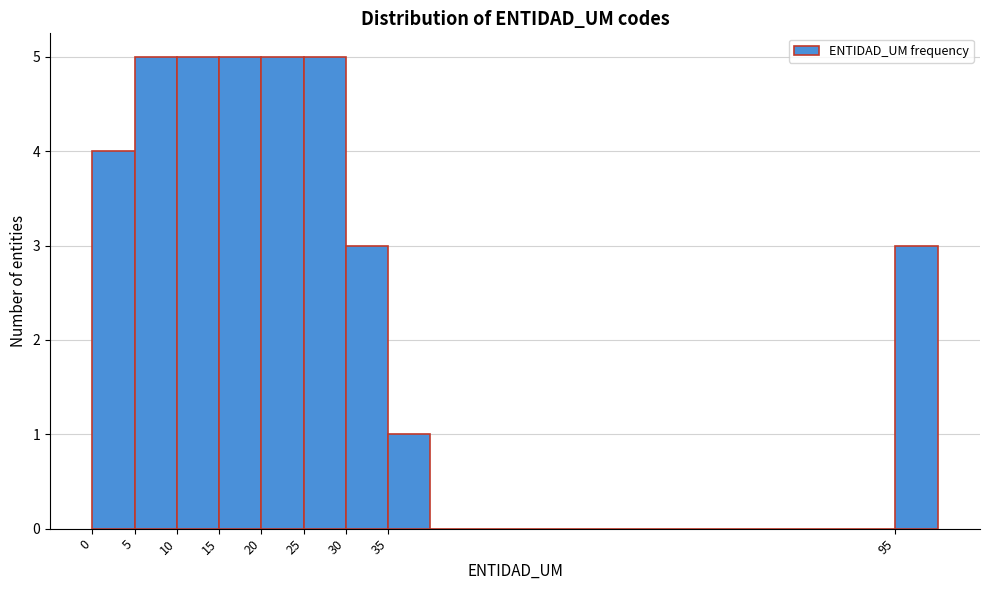

What is the height of the bar covering 15 to 20 on the x-axis? The values are not printed on the chart, so give them approximately, as read against the axis.

5